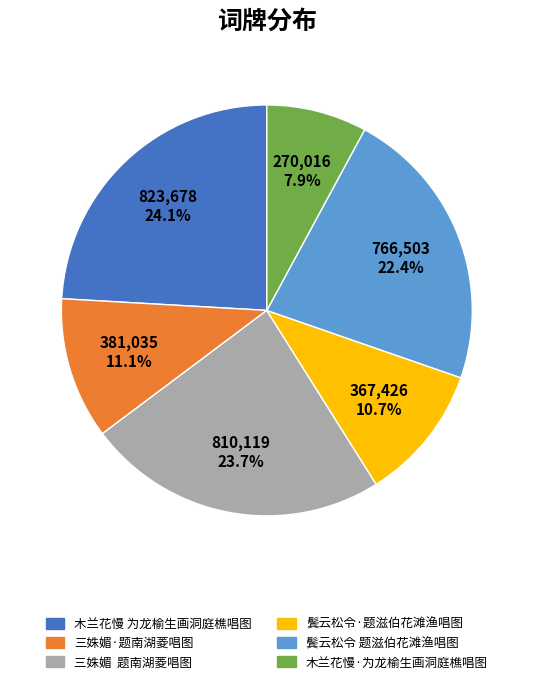

To the nearest percent, what portion does 木兰花慢·为龙榆生画洞庭樵唱图 represent?

8%